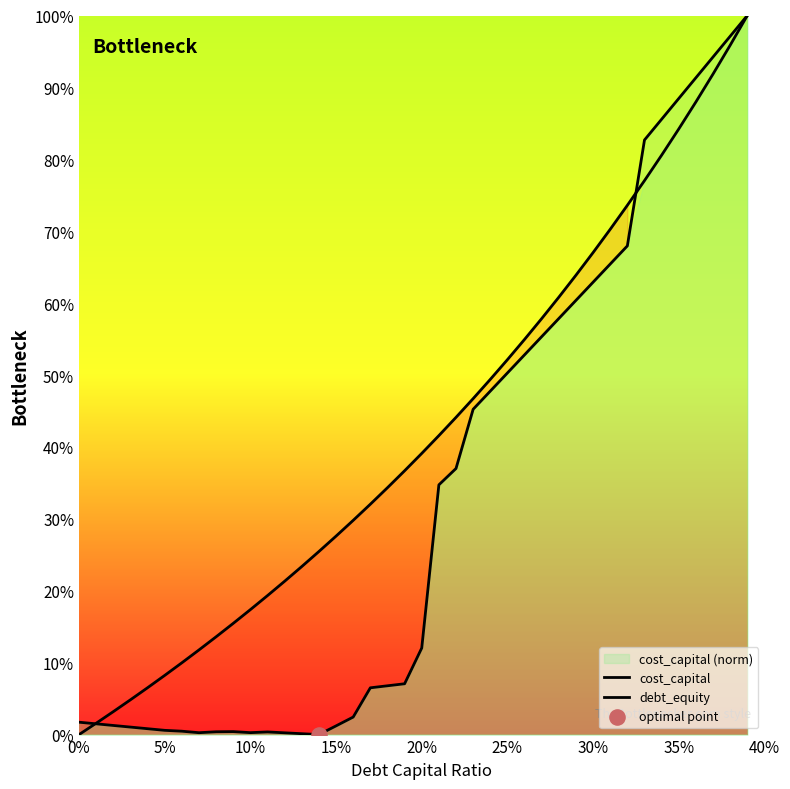

At how many categories does at least one series exceed 0?

40